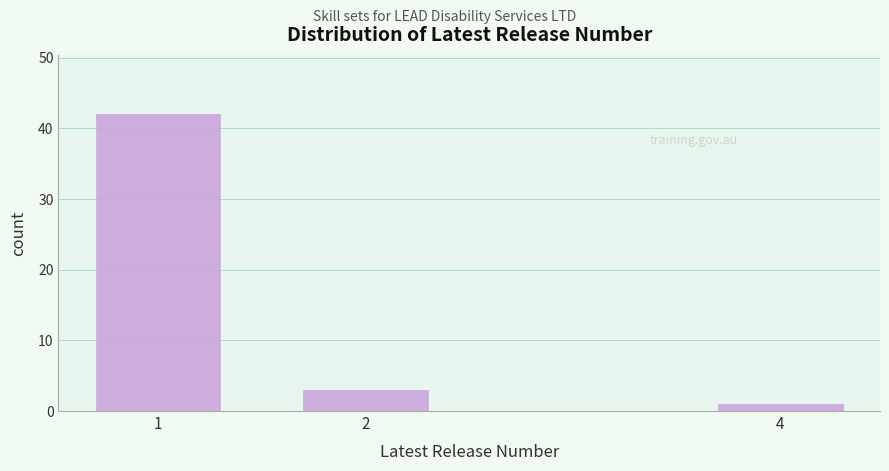

Reading left to right, transcribe all the data shown in this chart.

1=42	2=3	4=1